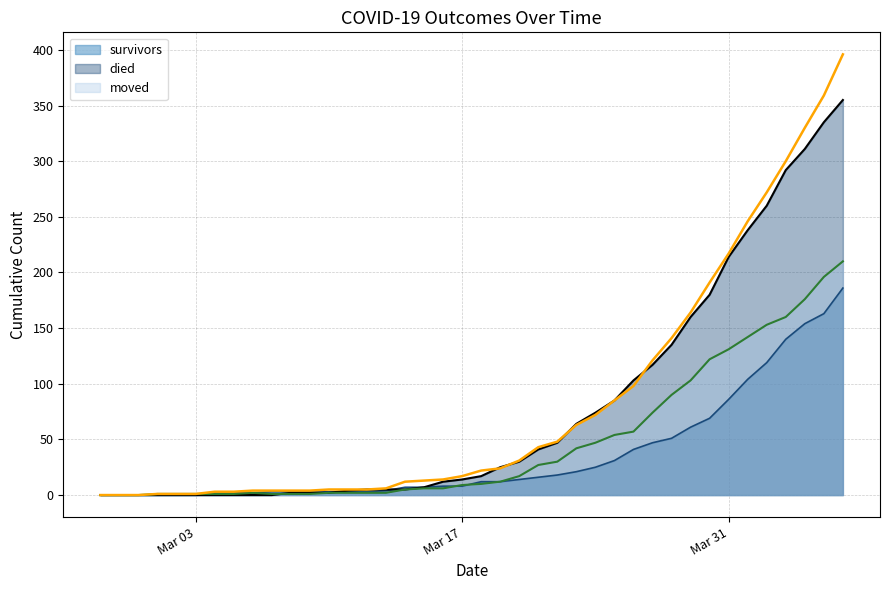

Reading left to right, what are all the values shown in this chart?

survivors: 0	0	0	0	0	0	2	2	2	3	3	3	3	3	3	4	7	7	8	8	12	12	14	16	18	21	25	31	41	47	51	61	69	86	104	119	140	154	163	186
died: 0	0	0	0	0	0	0	0	0	0	2	2	2	4	5	5	5	7	12	14	17	25	30	41	47	64	74	85	103	117	135	160	180	214	238	260	292	311	335	355
moved: 0	0	0	1	1	1	1	1	2	1	1	1	2	2	2	2	5	6	6	9	10	12	17	27	30	42	47	54	57	74	90	103	122	131	142	153	160	176	196	210